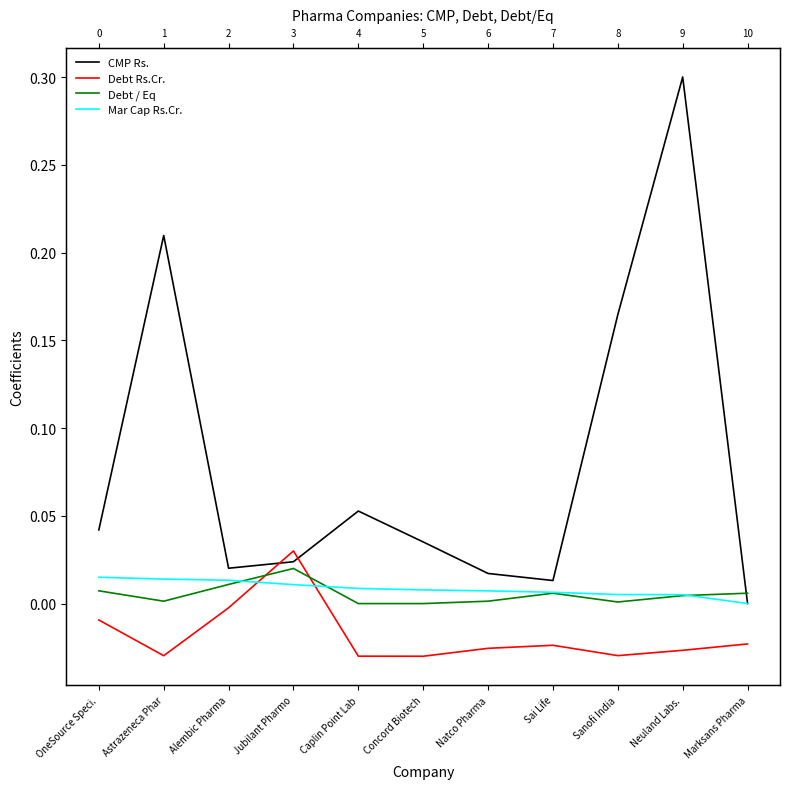

Which label corresponds to the largest value in the chart?

Neuland Labs.